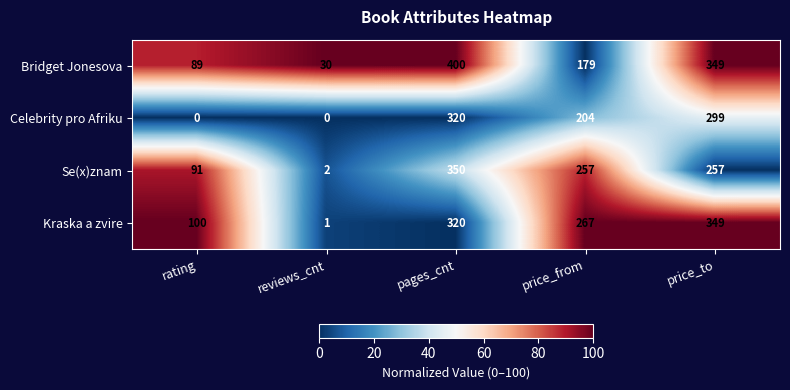

Reading left to right, extract all data points from this chart.

Bridget Jonesova: rating=89	reviews_cnt=30	pages_cnt=400	price_from=179	price_to=349
Celebrity pro Afriku: rating=0	reviews_cnt=0	pages_cnt=320	price_from=204	price_to=299
Se(x)znam: rating=91	reviews_cnt=2	pages_cnt=350	price_from=257	price_to=257
Kraska a zvire: rating=100	reviews_cnt=1	pages_cnt=320	price_from=267	price_to=349